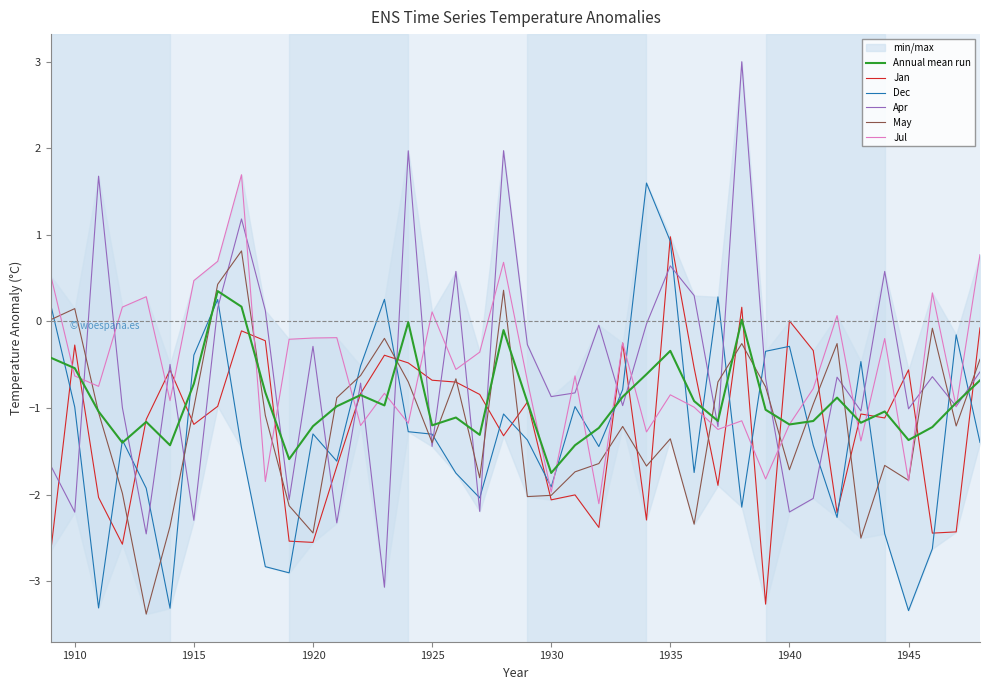

What is the difference between the second highest and minimum values in the Jul series?

2.9